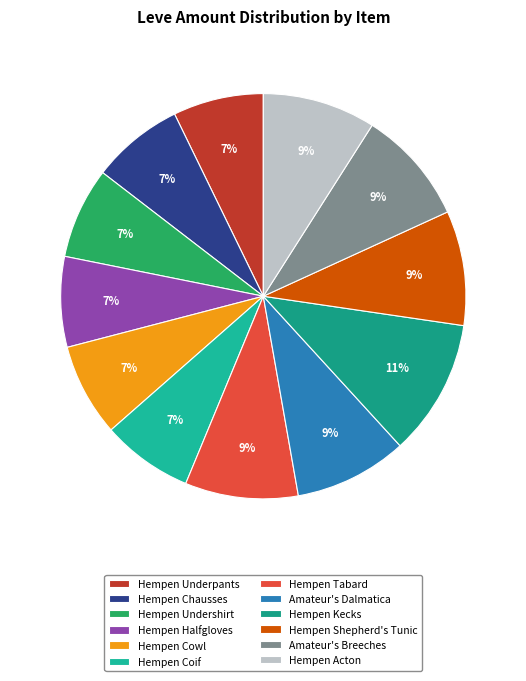

Does Hempen Halfgloves represent more than half of the total?

No